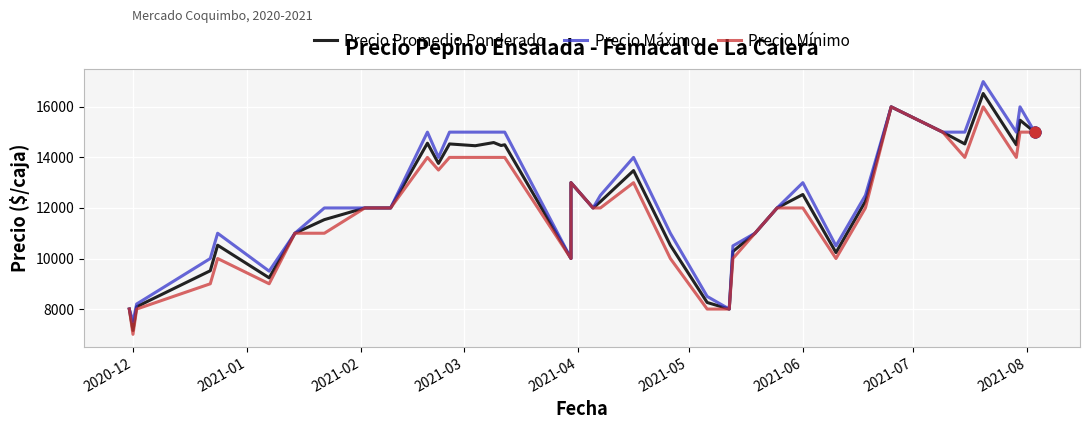

What are all the series names shown in the legend?

Precio Promedio Ponderado, Precio Máximo, Precio Mínimo